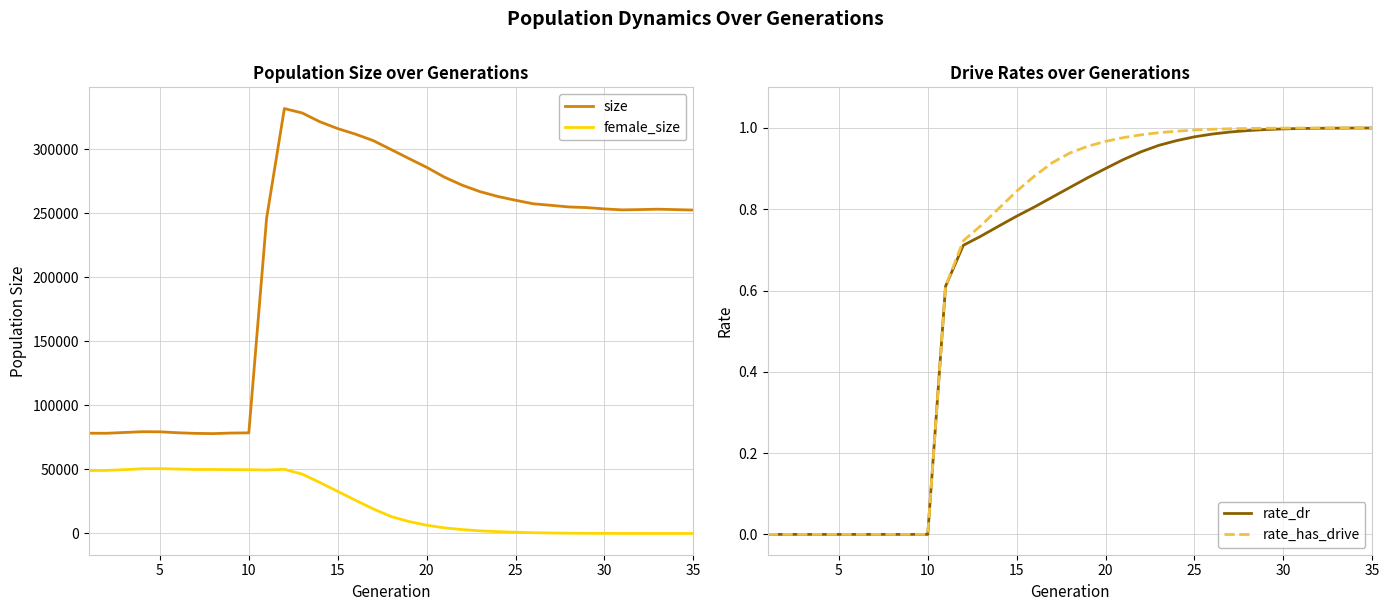

How many positive values does the rate_dr series have?

25